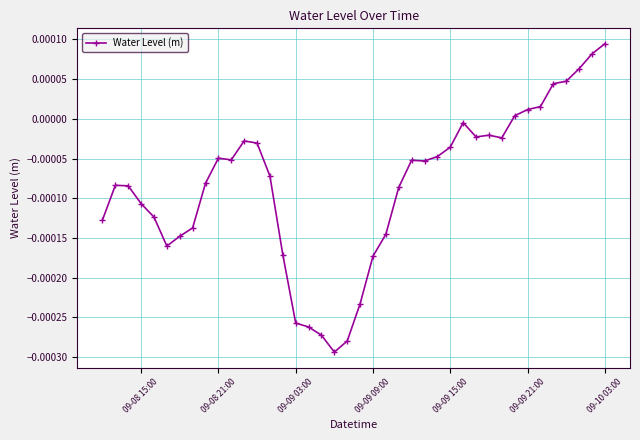

True or false: there are more than 0 points higher than both neighbors.

True